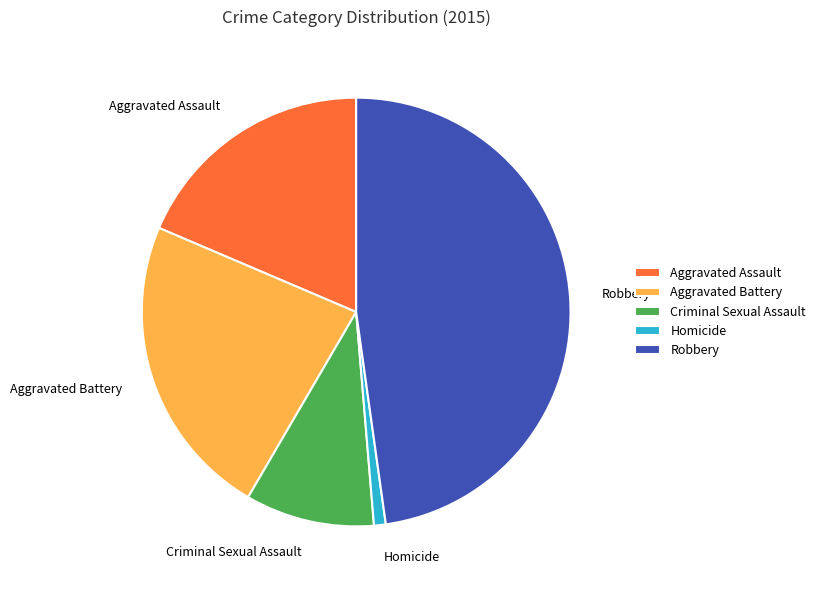

The Homicide slice represents 1% of the pie. True or false?

True